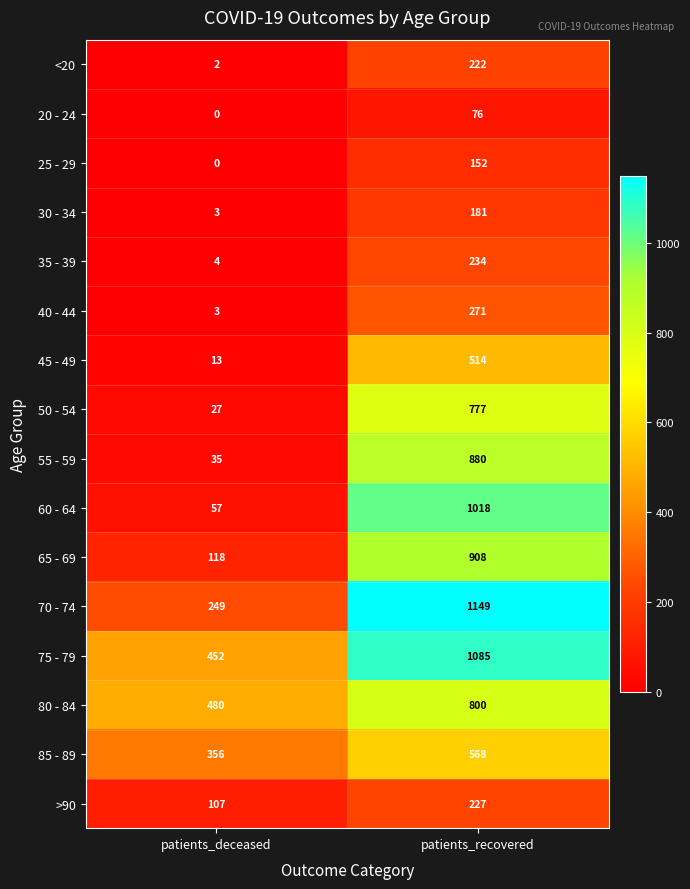

What is the difference between the 25 - 29 values at patients_recovered and patients_deceased?

152